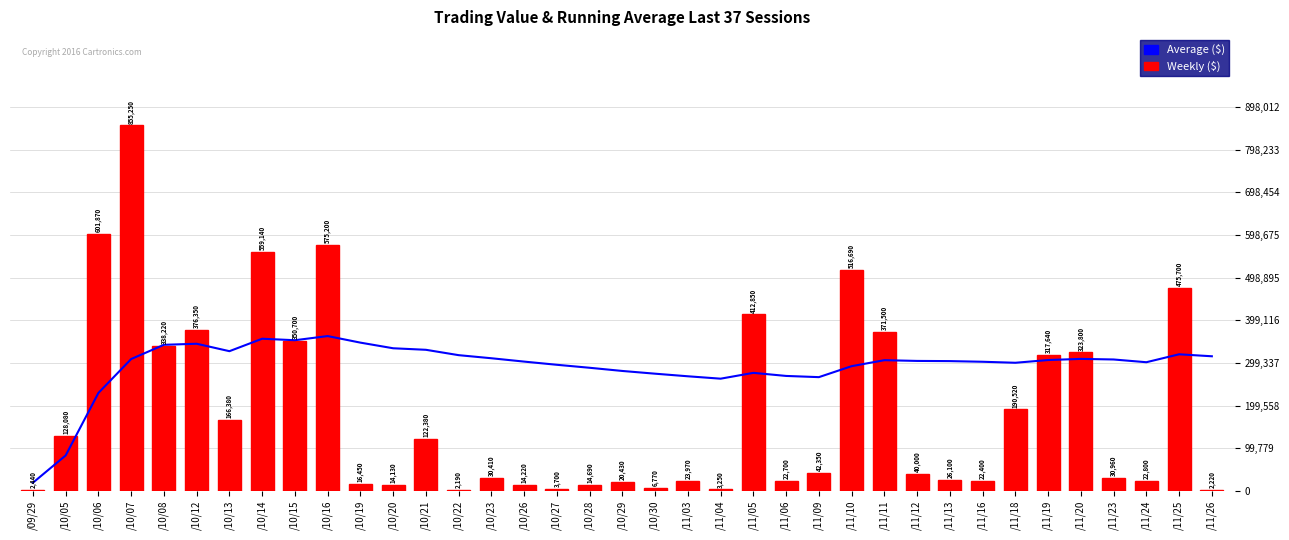

What position from the right is /10/08?

33